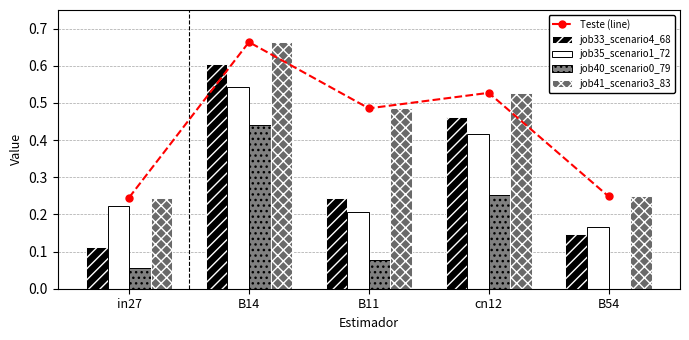

True or false: Teste (line) has a value of 0.5 at B11.

True